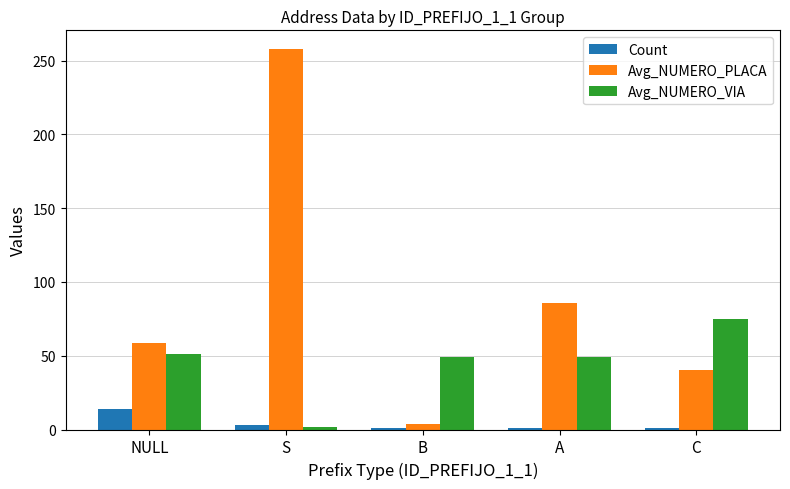

What are all the series names shown in the legend?

Count, Avg_NUMERO_PLACA, Avg_NUMERO_VIA